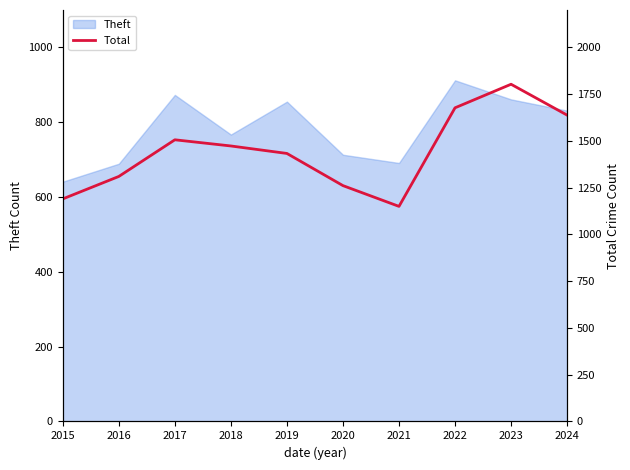

The Theft series shows 443 at 2019. True or false?

False